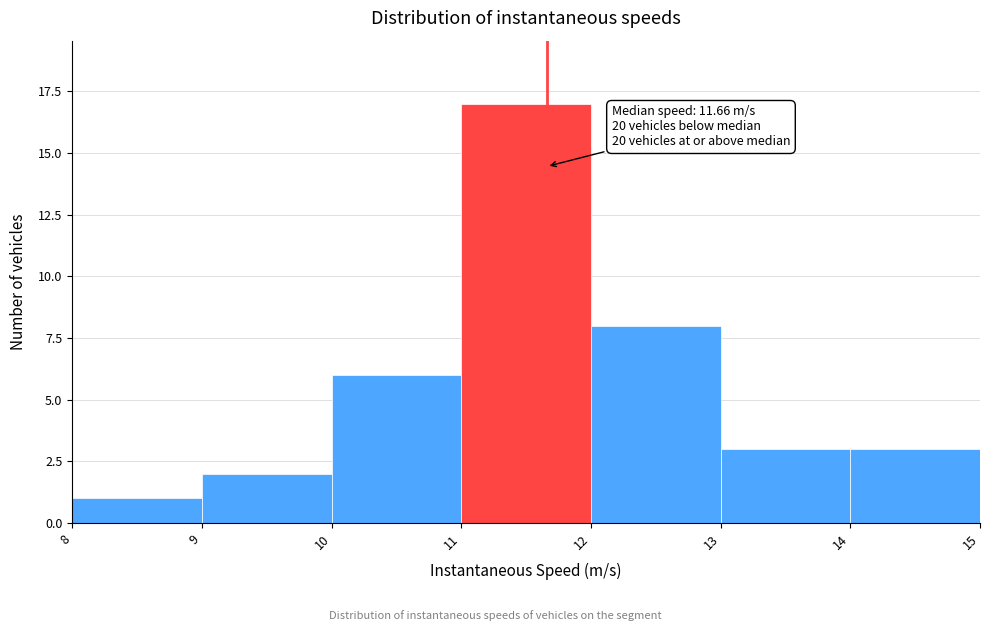

Which range on the x-axis has the tallest bar?

11 to 12